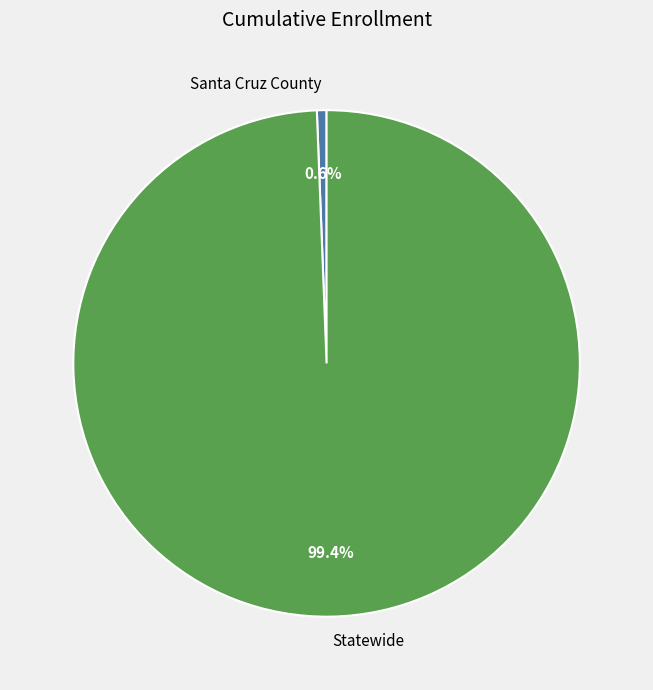

What percentage is NOT represented by Statewide?

0.6%